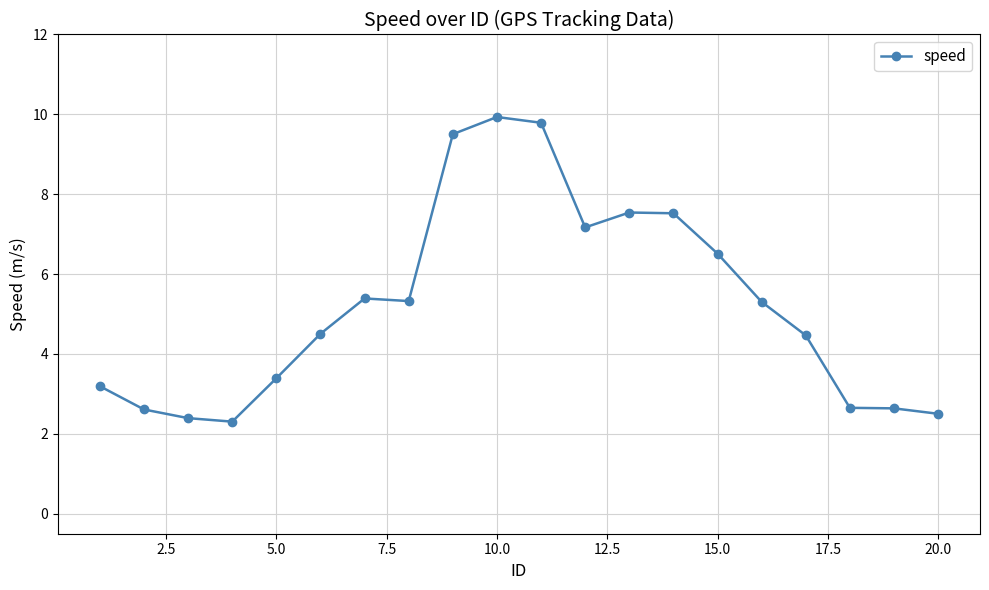

What is the value of the 3rd point from the left?

2.4